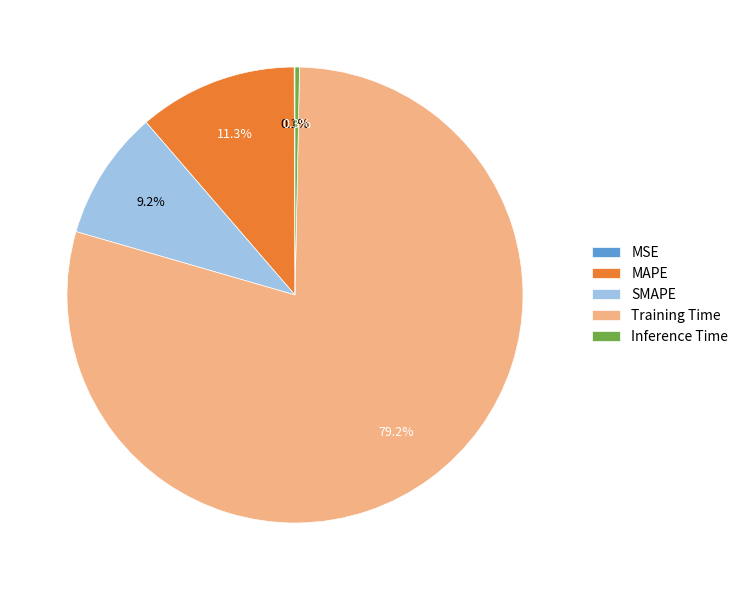

To the nearest percent, what is the difference between the largest and smallest slice percentages?

79%